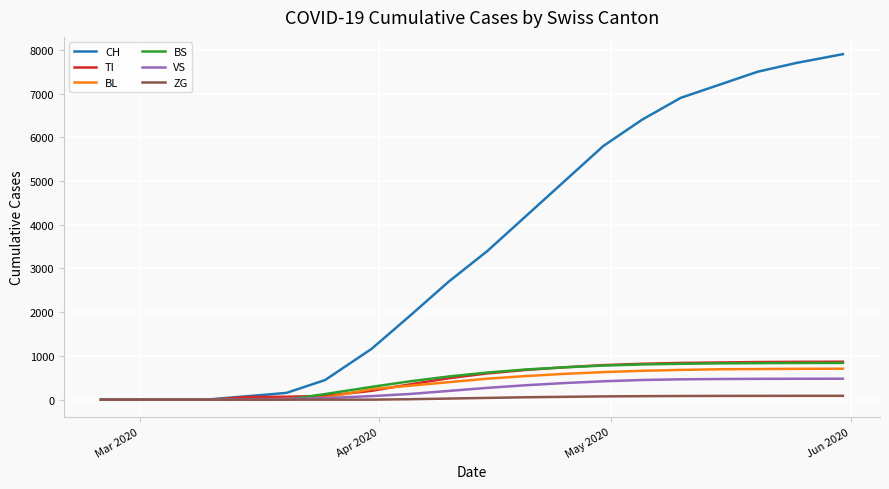

Which series has the largest range (max minus min)?

CH